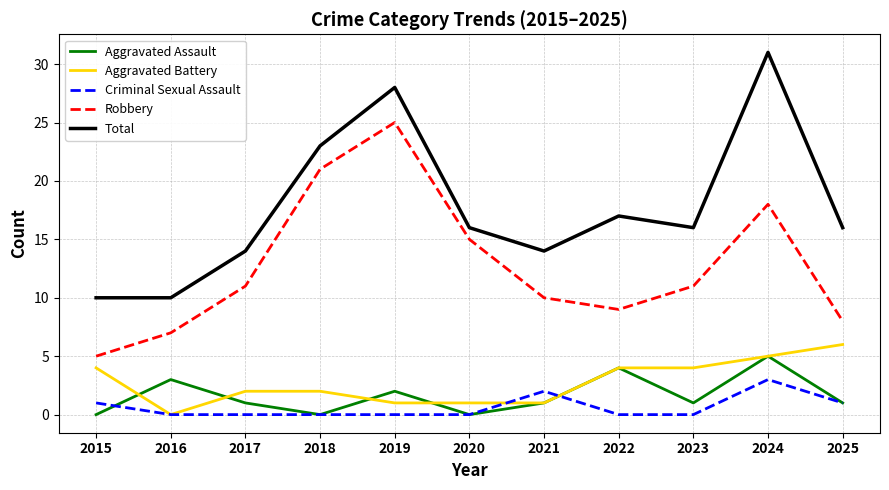

How many series are shown in this chart?

5